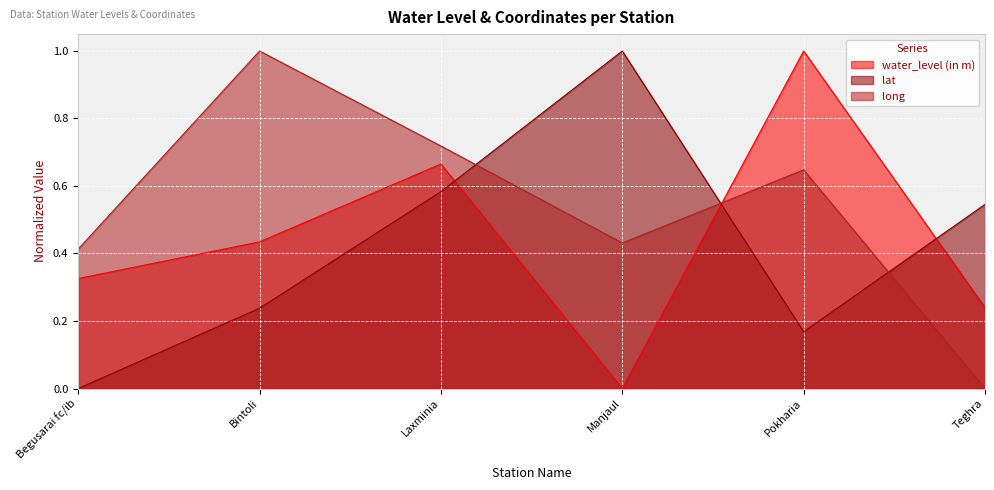

What is the label of the 3rd point from the left?

Laxminia